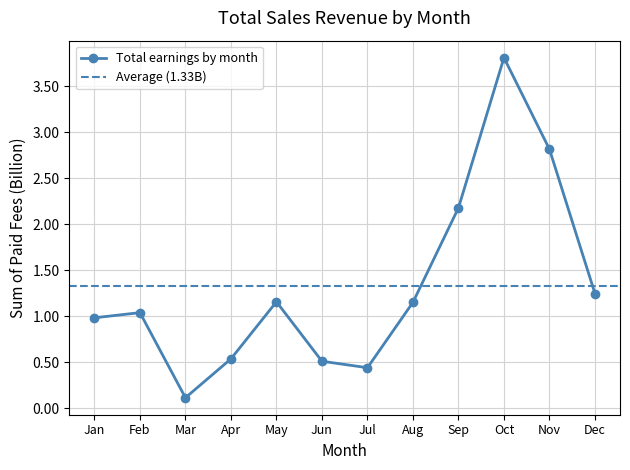

What is the value of the 4th point from the left?

0.5